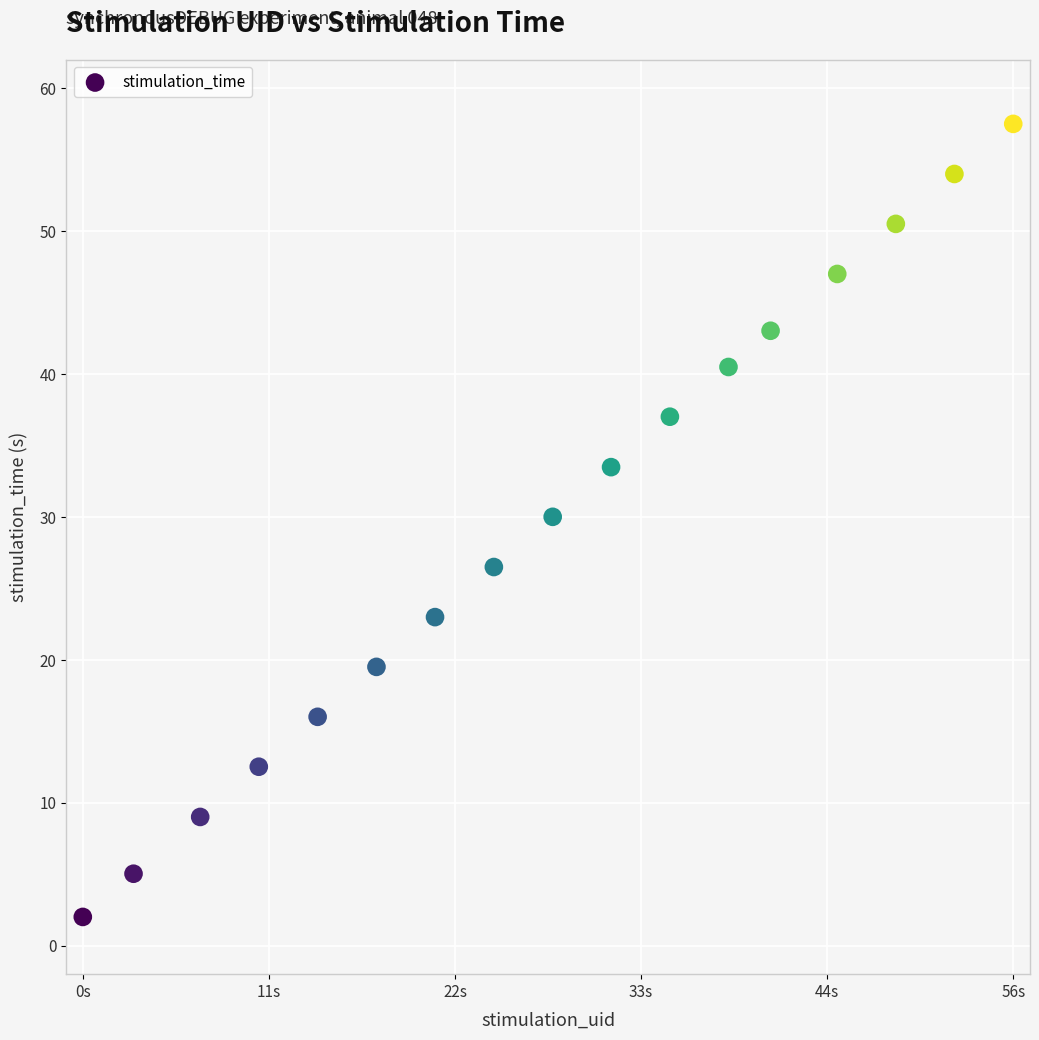

What Y value in the scatter plot is closest to 29?

30.0